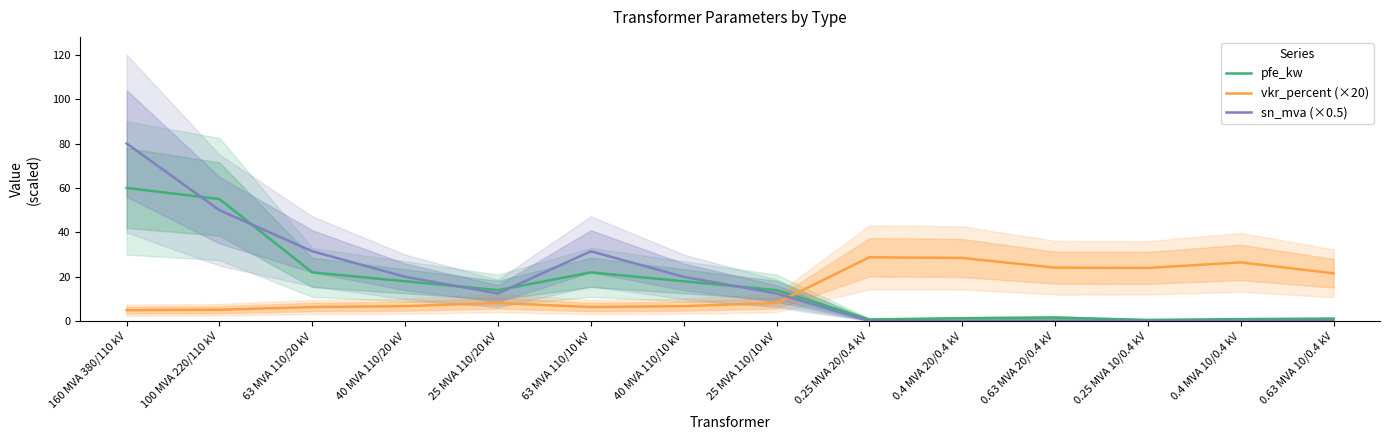

Which series has the largest total across all categories?

sn_mva (×0.5)